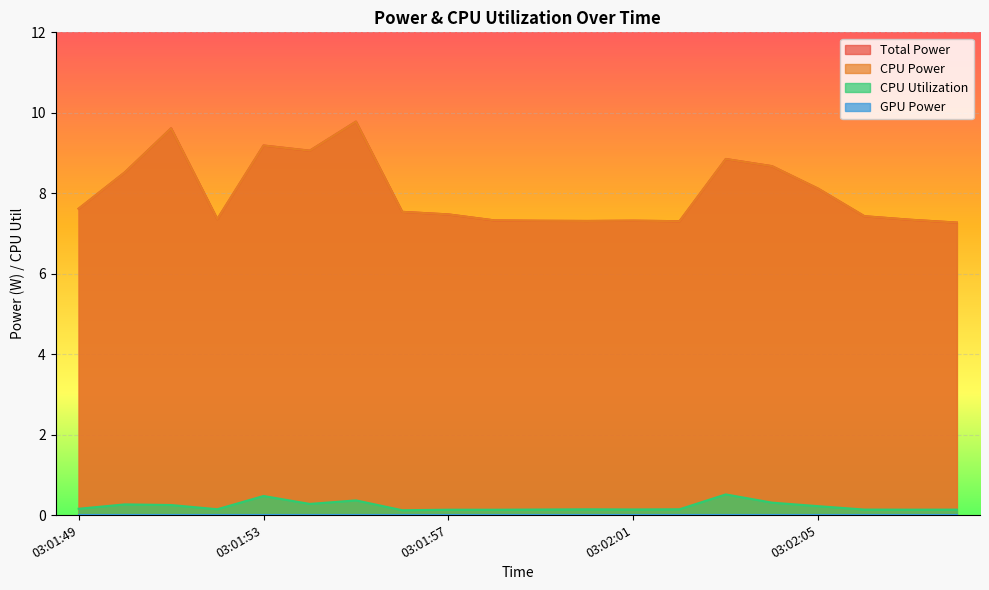

True or false: CPU Utilization and Total Power intersect in this chart.

False